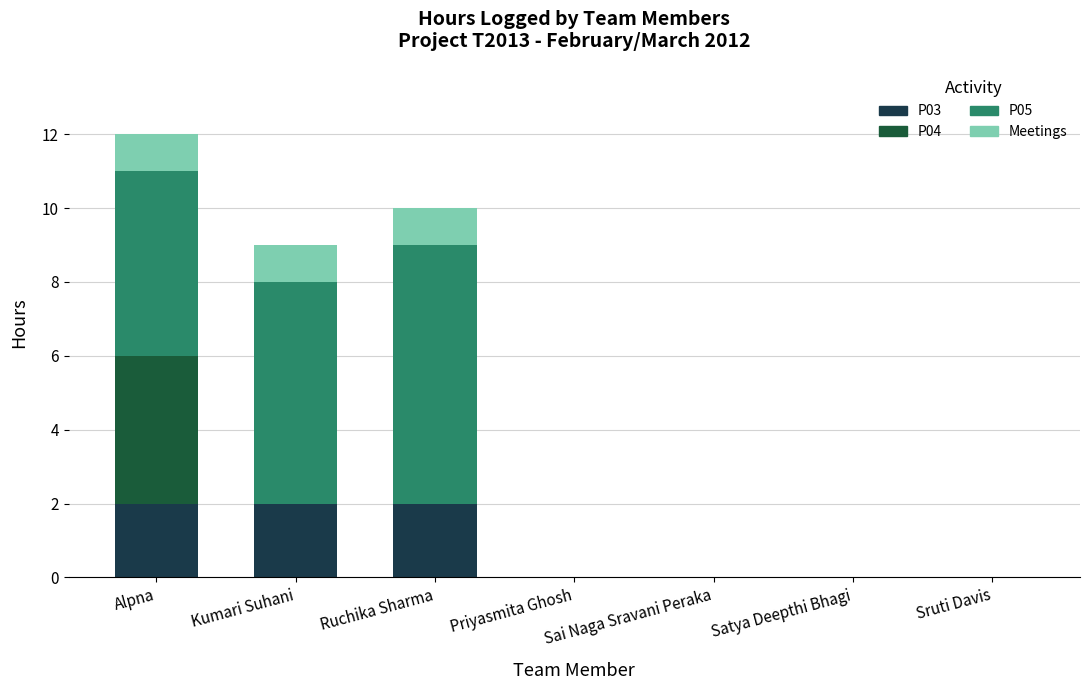

Count the number of data series in this chart.

4